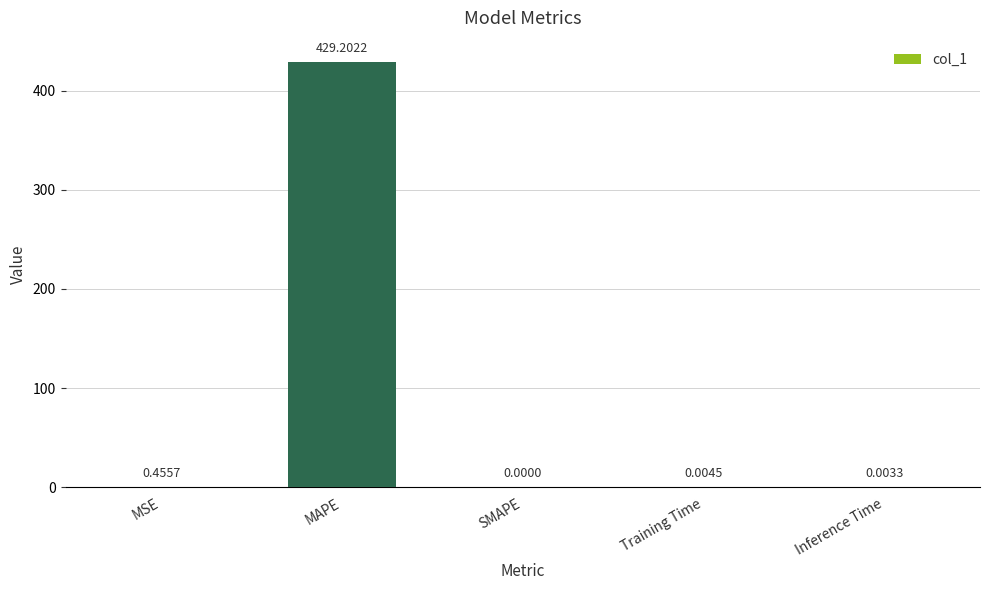

Which category has the highest value across all series?

MAPE